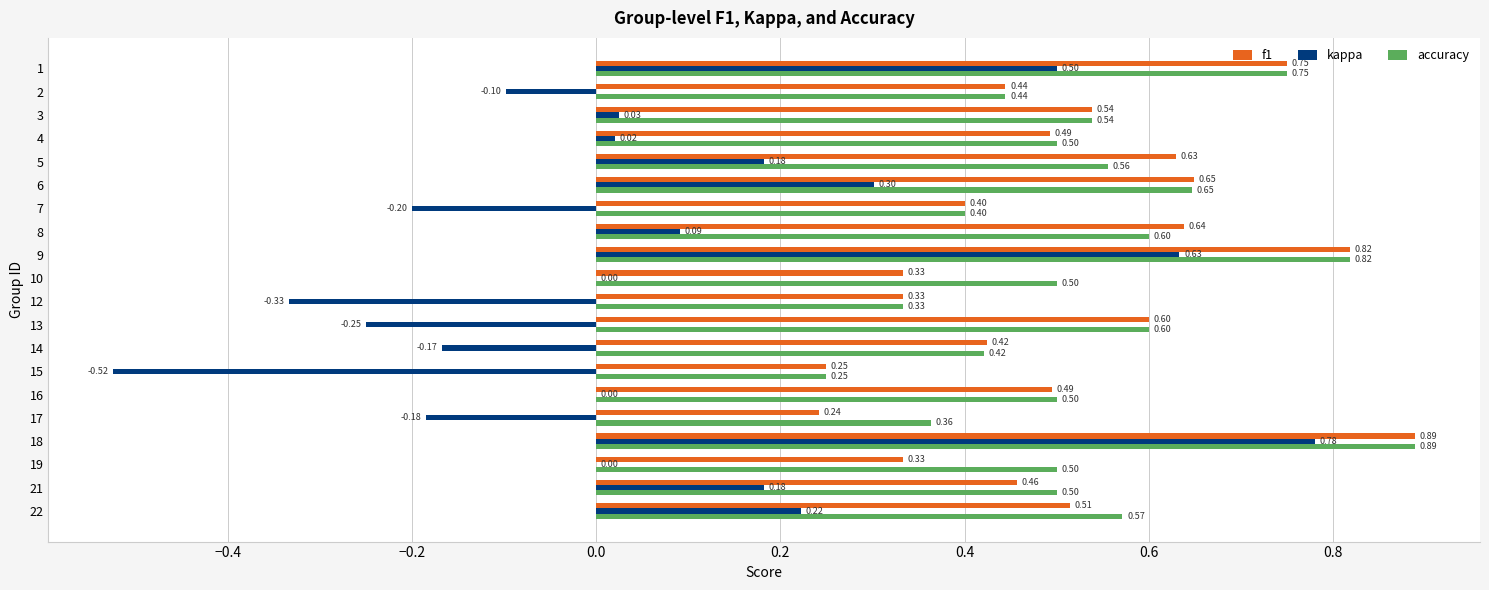

At which category is the sum across all series the highest?

18